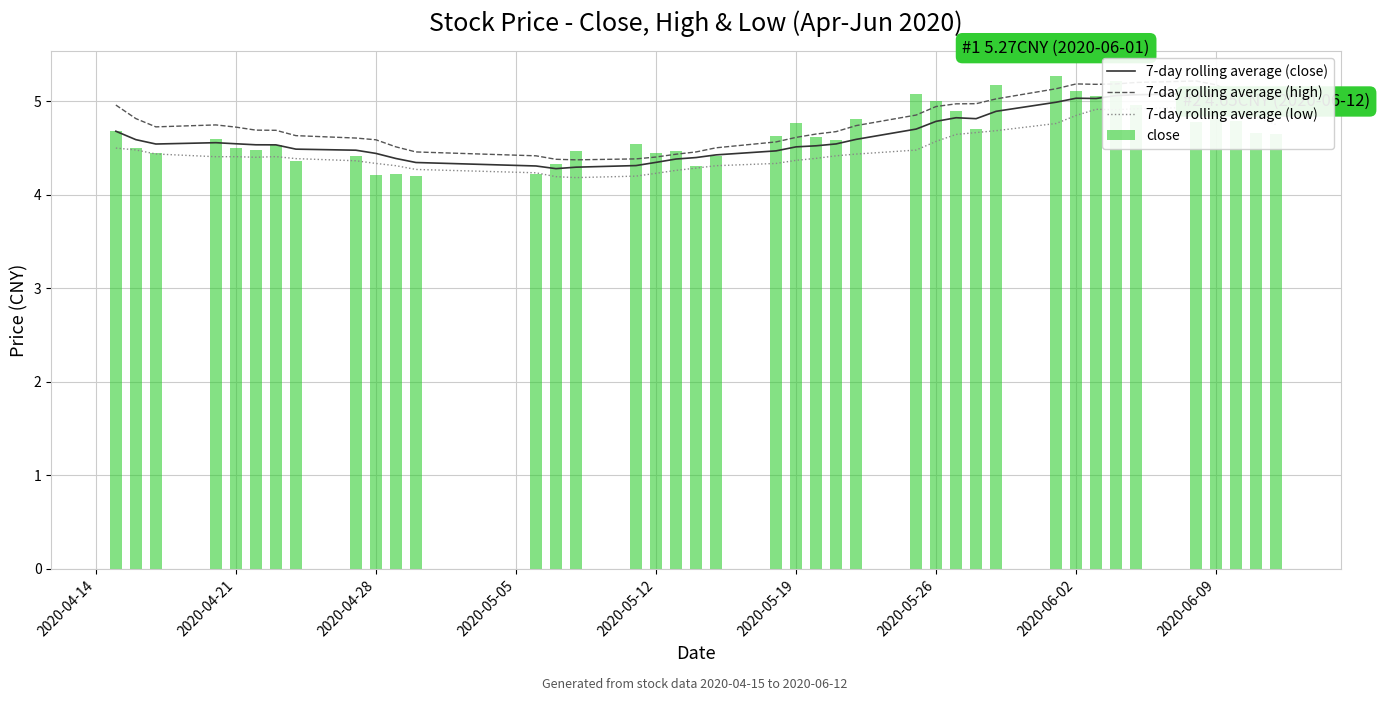

What is the maximum value for close?

5.3